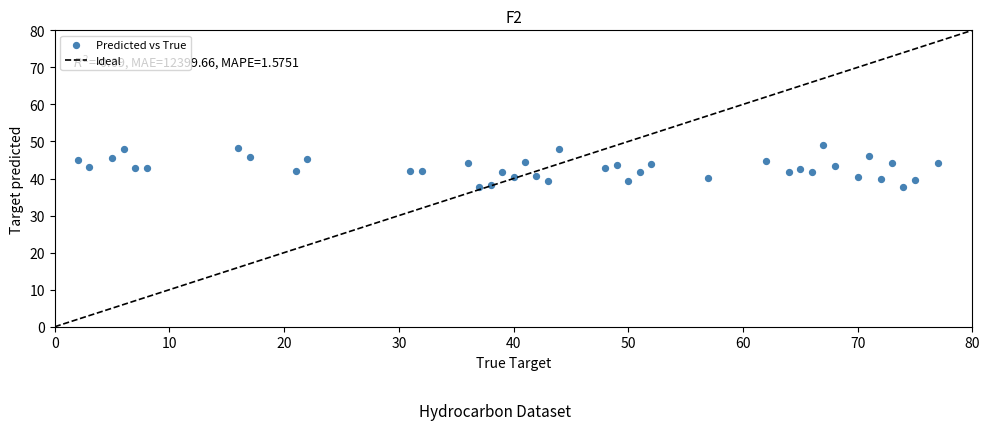

What is the range of Y values (max minus min)?

11.4